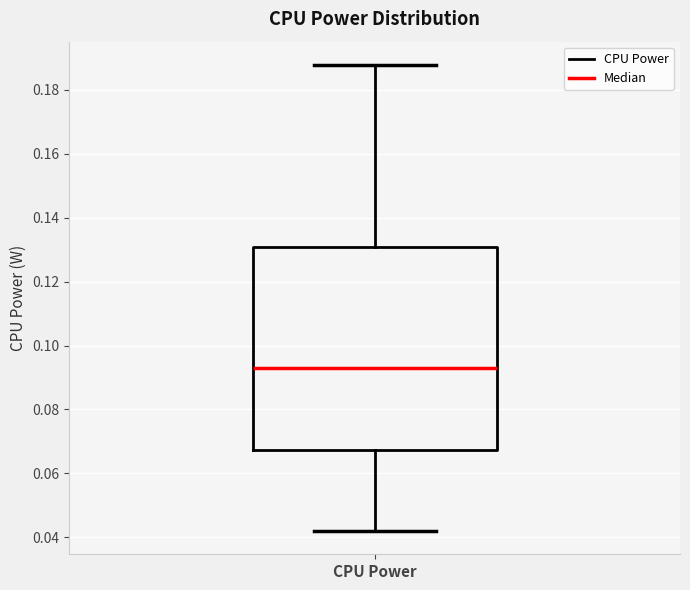

Read this box plot against the y-axis: the position of the median line, the range covered by the box, and the ends of both whiskers. The values are not printed on the chart, so give them approximately, as read against the axis.

median 0.094, box 0.068 to 0.130, whiskers 0.042 to 0.188